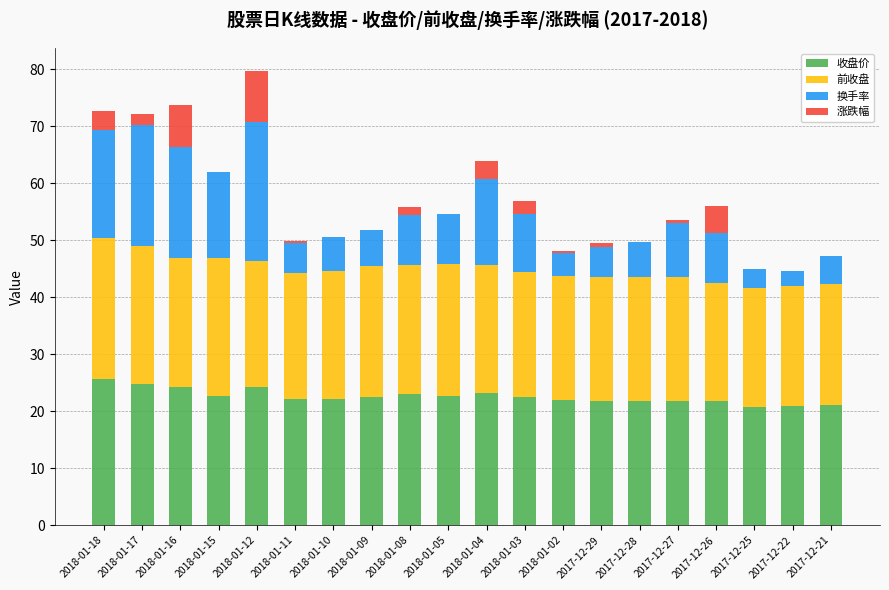

The value of 收盘价 at 2018-01-15 is 22.6. True or false?

True